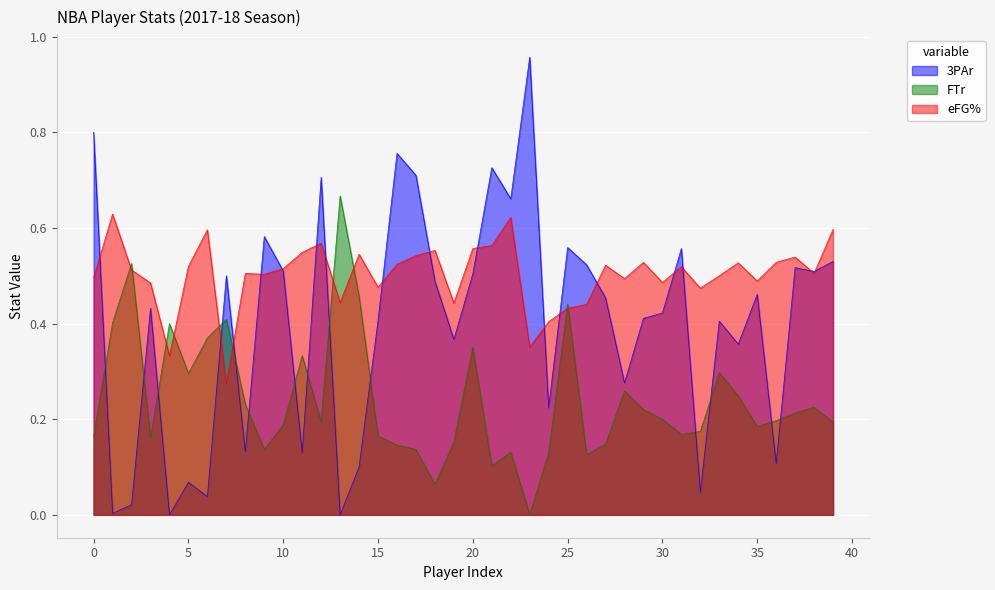

The value of 3PAr at 20 is 0.5. True or false?

True